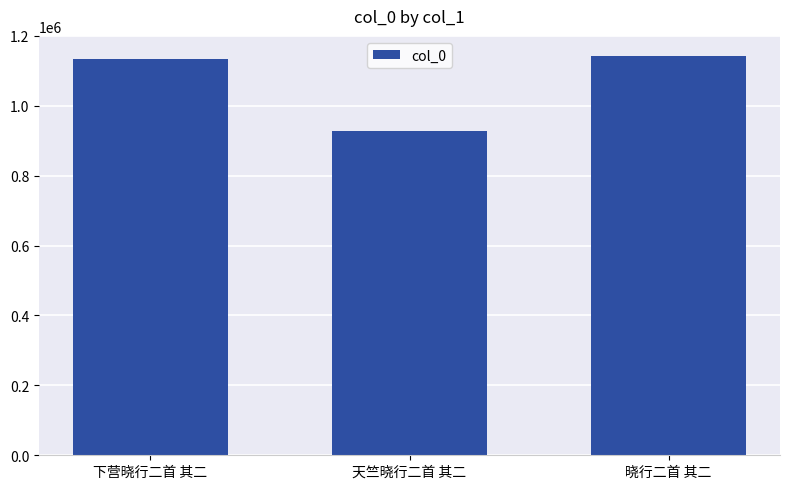

True or false: the data shows 490515 at 天竺晓行二首 其二.

False